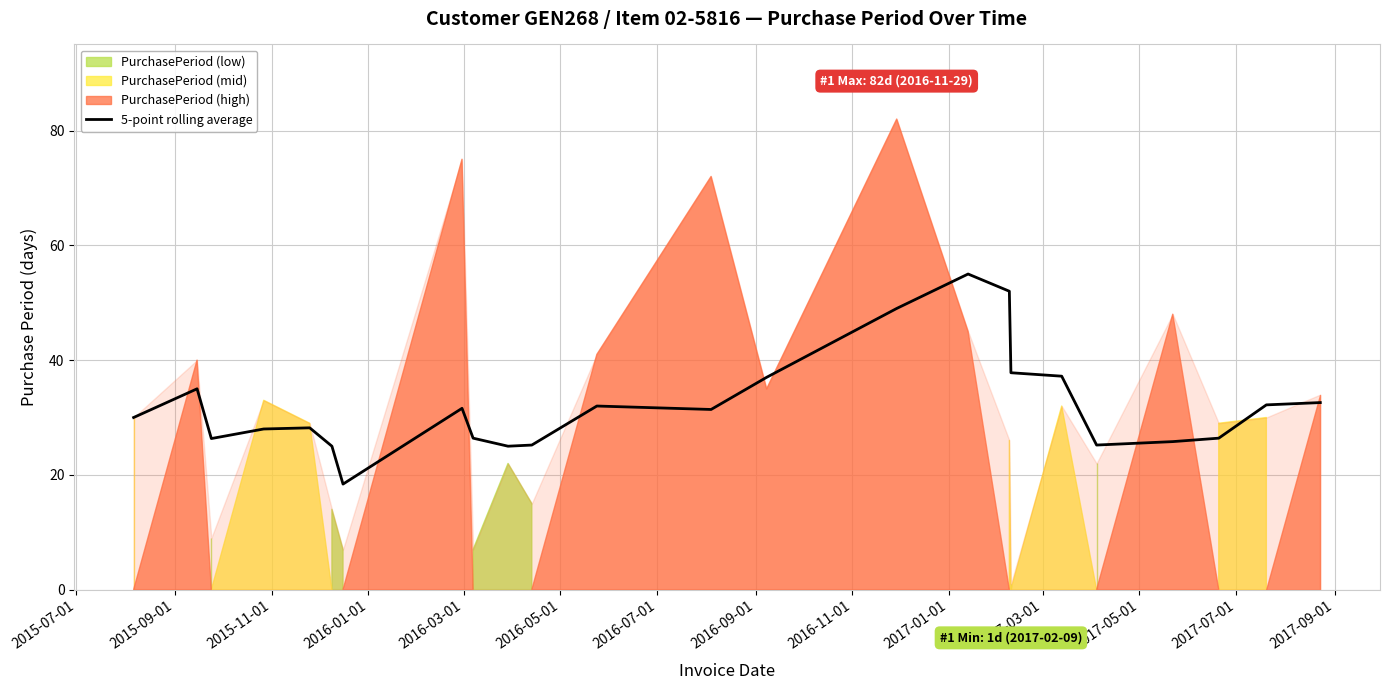

How many interior local valleys (lower than both neighbors) does the data have?

5